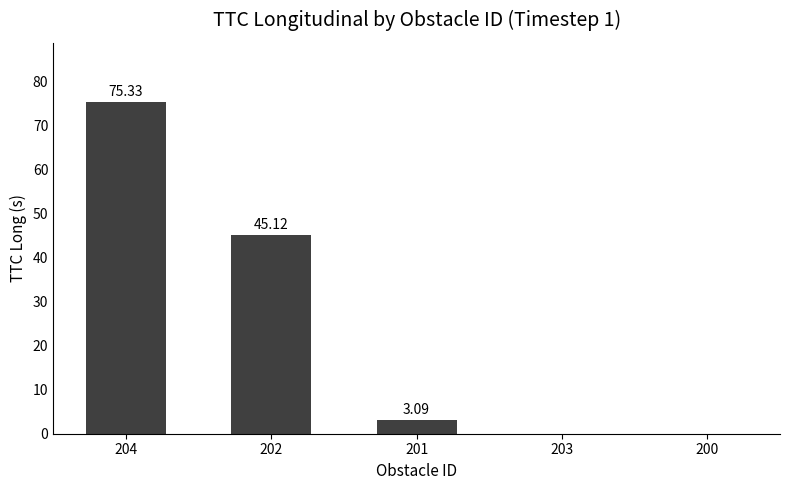

True or false: the data shows 3.1 at 201.

True